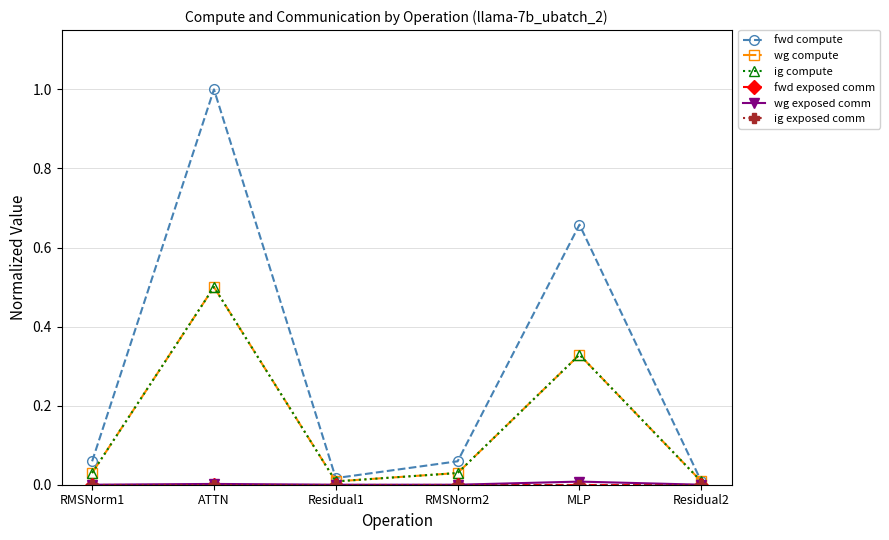

True or false: ig exposed comm and ig compute cross at least once.

False